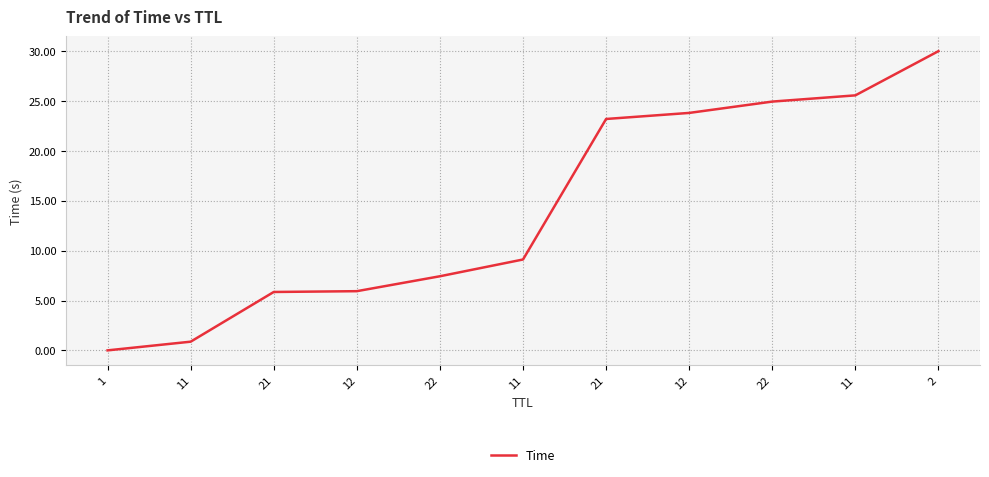

Reading right to left, list all the values displayed in this chart.

2=30.0	11=25.6	22=24.9	12=23.8	21=23.2	11=9.1	22=7.4	12=5.9	21=5.9	11=0.9	1=0.0